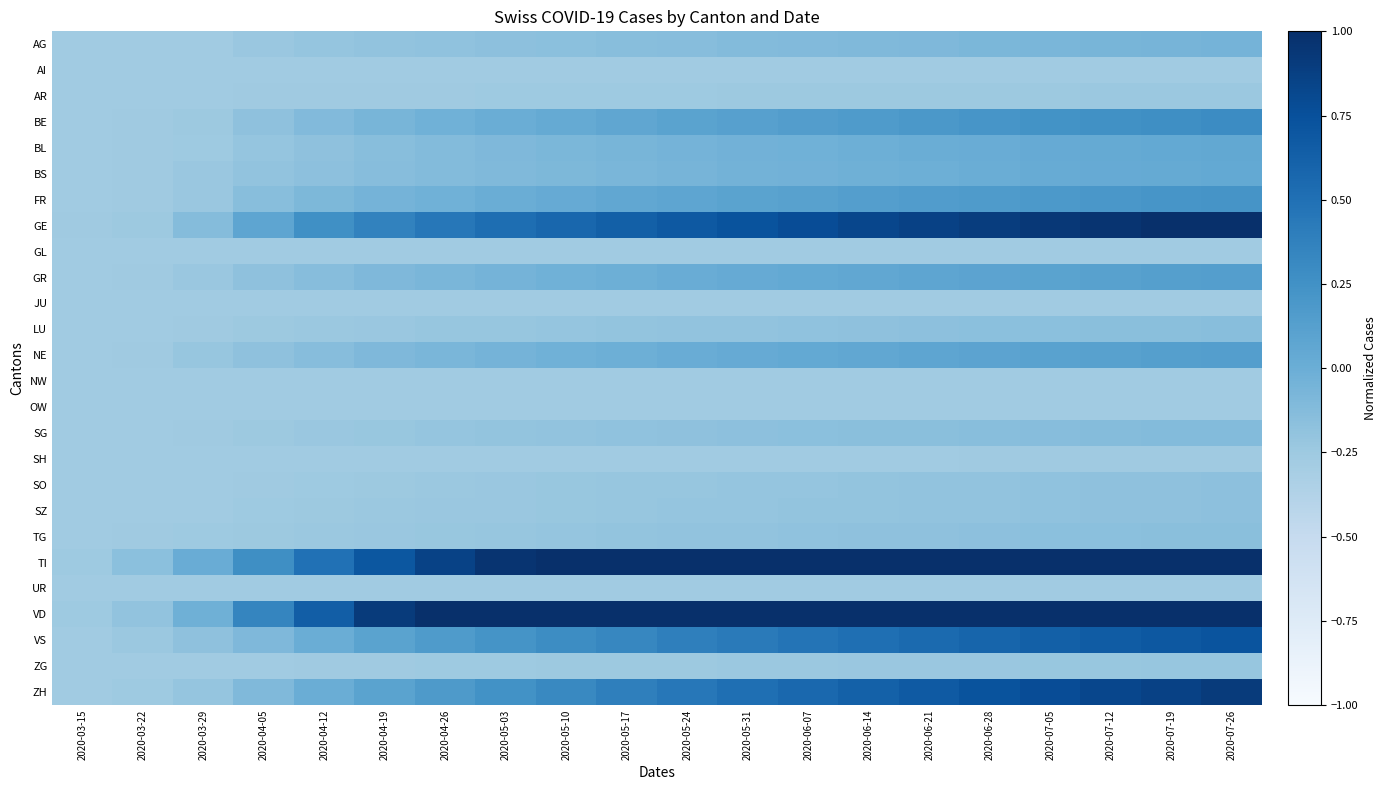

Reading left to right, what are all the values shown in this chart?

AG: 2020-03-15=-0.3	2020-03-22=-0.3	2020-03-29=-0.3	2020-04-05=-0.2	2020-04-12=-0.2	2020-04-19=-0.2	2020-04-26=-0.2	2020-05-03=-0.2	2020-05-10=-0.2	2020-05-17=-0.1	2020-05-24=-0.1	2020-05-31=-0.1	2020-06-07=-0.1	2020-06-14=-0.1	2020-06-21=-0.1	2020-06-28=-0.1	2020-07-05=-0.1	2020-07-12=-0.1	2020-07-19=-0.1	2020-07-26=-0.1
AI: 2020-03-15=-0.3	2020-03-22=-0.3	2020-03-29=-0.3	2020-04-05=-0.3	2020-04-12=-0.3	2020-04-19=-0.3	2020-04-26=-0.3	2020-05-03=-0.3	2020-05-10=-0.3	2020-05-17=-0.3	2020-05-24=-0.3	2020-05-31=-0.3	2020-06-07=-0.3	2020-06-14=-0.3	2020-06-21=-0.3	2020-06-28=-0.3	2020-07-05=-0.3	2020-07-12=-0.3	2020-07-19=-0.3	2020-07-26=-0.3
AR: 2020-03-15=-0.3	2020-03-22=-0.3	2020-03-29=-0.3	2020-04-05=-0.3	2020-04-12=-0.3	2020-04-19=-0.3	2020-04-26=-0.3	2020-05-03=-0.3	2020-05-10=-0.3	2020-05-17=-0.3	2020-05-24=-0.3	2020-05-31=-0.2	2020-06-07=-0.2	2020-06-14=-0.2	2020-06-21=-0.2	2020-06-28=-0.2	2020-07-05=-0.2	2020-07-12=-0.2	2020-07-19=-0.2	2020-07-26=-0.2
BE: 2020-03-15=-0.3	2020-03-22=-0.3	2020-03-29=-0.2	2020-04-05=-0.2	2020-04-12=-0.1	2020-04-19=-0.1	2020-04-26=-0.0	2020-05-03=0.0	2020-05-10=0.0	2020-05-17=0.1	2020-05-24=0.1	2020-05-31=0.1	2020-06-07=0.1	2020-06-14=0.2	2020-06-21=0.2	2020-06-28=0.2	2020-07-05=0.2	2020-07-12=0.3	2020-07-19=0.3	2020-07-26=0.3
BL: 2020-03-15=-0.3	2020-03-22=-0.3	2020-03-29=-0.3	2020-04-05=-0.2	2020-04-12=-0.2	2020-04-19=-0.1	2020-04-26=-0.1	2020-05-03=-0.1	2020-05-10=-0.1	2020-05-17=-0.1	2020-05-24=-0.1	2020-05-31=-0.0	2020-06-07=-0.0	2020-06-14=-0.0	2020-06-21=0.0	2020-06-28=0.0	2020-07-05=0.0	2020-07-12=0.0	2020-07-19=0.0	2020-07-26=0.1
BS: 2020-03-15=-0.3	2020-03-22=-0.3	2020-03-29=-0.2	2020-04-05=-0.2	2020-04-12=-0.2	2020-04-19=-0.1	2020-04-26=-0.1	2020-05-03=-0.1	2020-05-10=-0.1	2020-05-17=-0.1	2020-05-24=-0.1	2020-05-31=-0.0	2020-06-07=-0.0	2020-06-14=-0.0	2020-06-21=-0.0	2020-06-28=0.0	2020-07-05=0.0	2020-07-12=0.0	2020-07-19=0.0	2020-07-26=0.0
FR: 2020-03-15=-0.3	2020-03-22=-0.3	2020-03-29=-0.2	2020-04-05=-0.1	2020-04-12=-0.1	2020-04-19=-0.1	2020-04-26=-0.0	2020-05-03=0.0	2020-05-10=0.0	2020-05-17=0.1	2020-05-24=0.1	2020-05-31=0.1	2020-06-07=0.1	2020-06-14=0.1	2020-06-21=0.2	2020-06-28=0.2	2020-07-05=0.2	2020-07-12=0.2	2020-07-19=0.2	2020-07-26=0.2
GE: 2020-03-15=-0.3	2020-03-22=-0.2	2020-03-29=-0.1	2020-04-05=0.1	2020-04-12=0.3	2020-04-19=0.4	2020-04-26=0.4	2020-05-03=0.5	2020-05-10=0.6	2020-05-17=0.6	2020-05-24=0.7	2020-05-31=0.7	2020-06-07=0.8	2020-06-14=0.8	2020-06-21=0.9	2020-06-28=0.9	2020-07-05=0.9	2020-07-12=1.0	2020-07-19=1.0	2020-07-26=1.0
GL: 2020-03-15=-0.3	2020-03-22=-0.3	2020-03-29=-0.3	2020-04-05=-0.3	2020-04-12=-0.3	2020-04-19=-0.3	2020-04-26=-0.3	2020-05-03=-0.3	2020-05-10=-0.3	2020-05-17=-0.3	2020-05-24=-0.3	2020-05-31=-0.3	2020-06-07=-0.3	2020-06-14=-0.3	2020-06-21=-0.3	2020-06-28=-0.3	2020-07-05=-0.3	2020-07-12=-0.3	2020-07-19=-0.3	2020-07-26=-0.3
GR: 2020-03-15=-0.3	2020-03-22=-0.3	2020-03-29=-0.2	2020-04-05=-0.2	2020-04-12=-0.1	2020-04-19=-0.1	2020-04-26=-0.1	2020-05-03=-0.1	2020-05-10=-0.0	2020-05-17=-0.0	2020-05-24=0.0	2020-05-31=0.0	2020-06-07=0.0	2020-06-14=0.1	2020-06-21=0.1	2020-06-28=0.1	2020-07-05=0.1	2020-07-12=0.1	2020-07-19=0.1	2020-07-26=0.1
JU: 2020-03-15=-0.3	2020-03-22=-0.3	2020-03-29=-0.3	2020-04-05=-0.3	2020-04-12=-0.3	2020-04-19=-0.3	2020-04-26=-0.3	2020-05-03=-0.3	2020-05-10=-0.3	2020-05-17=-0.3	2020-05-24=-0.3	2020-05-31=-0.3	2020-06-07=-0.3	2020-06-14=-0.3	2020-06-21=-0.3	2020-06-28=-0.3	2020-07-05=-0.3	2020-07-12=-0.3	2020-07-19=-0.3	2020-07-26=-0.3
LU: 2020-03-15=-0.3	2020-03-22=-0.3	2020-03-29=-0.3	2020-04-05=-0.2	2020-04-12=-0.2	2020-04-19=-0.2	2020-04-26=-0.2	2020-05-03=-0.2	2020-05-10=-0.2	2020-05-17=-0.2	2020-05-24=-0.2	2020-05-31=-0.2	2020-06-07=-0.2	2020-06-14=-0.2	2020-06-21=-0.2	2020-06-28=-0.2	2020-07-05=-0.2	2020-07-12=-0.2	2020-07-19=-0.1	2020-07-26=-0.1
NE: 2020-03-15=-0.3	2020-03-22=-0.3	2020-03-29=-0.2	2020-04-05=-0.2	2020-04-12=-0.1	2020-04-19=-0.1	2020-04-26=-0.1	2020-05-03=-0.1	2020-05-10=-0.0	2020-05-17=-0.0	2020-05-24=0.0	2020-05-31=0.0	2020-06-07=0.0	2020-06-14=0.1	2020-06-21=0.1	2020-06-28=0.1	2020-07-05=0.1	2020-07-12=0.1	2020-07-19=0.1	2020-07-26=0.1
NW: 2020-03-15=-0.3	2020-03-22=-0.3	2020-03-29=-0.3	2020-04-05=-0.3	2020-04-12=-0.3	2020-04-19=-0.3	2020-04-26=-0.3	2020-05-03=-0.3	2020-05-10=-0.3	2020-05-17=-0.3	2020-05-24=-0.3	2020-05-31=-0.3	2020-06-07=-0.3	2020-06-14=-0.3	2020-06-21=-0.3	2020-06-28=-0.3	2020-07-05=-0.3	2020-07-12=-0.3	2020-07-19=-0.3	2020-07-26=-0.3
OW: 2020-03-15=-0.3	2020-03-22=-0.3	2020-03-29=-0.3	2020-04-05=-0.3	2020-04-12=-0.3	2020-04-19=-0.3	2020-04-26=-0.3	2020-05-03=-0.3	2020-05-10=-0.3	2020-05-17=-0.3	2020-05-24=-0.3	2020-05-31=-0.3	2020-06-07=-0.3	2020-06-14=-0.3	2020-06-21=-0.3	2020-06-28=-0.3	2020-07-05=-0.3	2020-07-12=-0.3	2020-07-19=-0.3	2020-07-26=-0.3
SG: 2020-03-15=-0.3	2020-03-22=-0.3	2020-03-29=-0.3	2020-04-05=-0.2	2020-04-12=-0.2	2020-04-19=-0.2	2020-04-26=-0.2	2020-05-03=-0.2	2020-05-10=-0.2	2020-05-17=-0.2	2020-05-24=-0.2	2020-05-31=-0.2	2020-06-07=-0.2	2020-06-14=-0.2	2020-06-21=-0.1	2020-06-28=-0.1	2020-07-05=-0.1	2020-07-12=-0.1	2020-07-19=-0.1	2020-07-26=-0.1
SH: 2020-03-15=-0.3	2020-03-22=-0.3	2020-03-29=-0.3	2020-04-05=-0.3	2020-04-12=-0.3	2020-04-19=-0.3	2020-04-26=-0.3	2020-05-03=-0.3	2020-05-10=-0.3	2020-05-17=-0.3	2020-05-24=-0.3	2020-05-31=-0.3	2020-06-07=-0.3	2020-06-14=-0.3	2020-06-21=-0.3	2020-06-28=-0.3	2020-07-05=-0.3	2020-07-12=-0.3	2020-07-19=-0.3	2020-07-26=-0.3
SO: 2020-03-15=-0.3	2020-03-22=-0.3	2020-03-29=-0.3	2020-04-05=-0.3	2020-04-12=-0.3	2020-04-19=-0.2	2020-04-26=-0.2	2020-05-03=-0.2	2020-05-10=-0.2	2020-05-17=-0.2	2020-05-24=-0.2	2020-05-31=-0.2	2020-06-07=-0.2	2020-06-14=-0.2	2020-06-21=-0.2	2020-06-28=-0.2	2020-07-05=-0.2	2020-07-12=-0.2	2020-07-19=-0.2	2020-07-26=-0.2
SZ: 2020-03-15=-0.3	2020-03-22=-0.3	2020-03-29=-0.3	2020-04-05=-0.3	2020-04-12=-0.2	2020-04-19=-0.2	2020-04-26=-0.2	2020-05-03=-0.2	2020-05-10=-0.2	2020-05-17=-0.2	2020-05-24=-0.2	2020-05-31=-0.2	2020-06-07=-0.2	2020-06-14=-0.2	2020-06-21=-0.2	2020-06-28=-0.2	2020-07-05=-0.2	2020-07-12=-0.2	2020-07-19=-0.2	2020-07-26=-0.2
TG: 2020-03-15=-0.3	2020-03-22=-0.3	2020-03-29=-0.3	2020-04-05=-0.2	2020-04-12=-0.2	2020-04-19=-0.2	2020-04-26=-0.2	2020-05-03=-0.2	2020-05-10=-0.2	2020-05-17=-0.2	2020-05-24=-0.2	2020-05-31=-0.2	2020-06-07=-0.2	2020-06-14=-0.2	2020-06-21=-0.2	2020-06-28=-0.2	2020-07-05=-0.2	2020-07-12=-0.2	2020-07-19=-0.2	2020-07-26=-0.1
TI: 2020-03-15=-0.3	2020-03-22=-0.2	2020-03-29=0.0	2020-04-05=0.3	2020-04-12=0.5	2020-04-19=0.7	2020-04-26=0.9	2020-05-03=1.0	2020-05-10=1.0	2020-05-17=1.0	2020-05-24=1.0	2020-05-31=1.0	2020-06-07=1.0	2020-06-14=1.0	2020-06-21=1.0	2020-06-28=1.0	2020-07-05=1.0	2020-07-12=1.0	2020-07-19=1.0	2020-07-26=1.0
UR: 2020-03-15=-0.3	2020-03-22=-0.3	2020-03-29=-0.3	2020-04-05=-0.3	2020-04-12=-0.3	2020-04-19=-0.3	2020-04-26=-0.3	2020-05-03=-0.3	2020-05-10=-0.3	2020-05-17=-0.3	2020-05-24=-0.3	2020-05-31=-0.3	2020-06-07=-0.3	2020-06-14=-0.3	2020-06-21=-0.3	2020-06-28=-0.3	2020-07-05=-0.3	2020-07-12=-0.3	2020-07-19=-0.3	2020-07-26=-0.3
VD: 2020-03-15=-0.3	2020-03-22=-0.2	2020-03-29=-0.0	2020-04-05=0.3	2020-04-12=0.6	2020-04-19=0.9	2020-04-26=1.0	2020-05-03=1.0	2020-05-10=1.0	2020-05-17=1.0	2020-05-24=1.0	2020-05-31=1.0	2020-06-07=1.0	2020-06-14=1.0	2020-06-21=1.0	2020-06-28=1.0	2020-07-05=1.0	2020-07-12=1.0	2020-07-19=1.0	2020-07-26=1.0
VS: 2020-03-15=-0.3	2020-03-22=-0.2	2020-03-29=-0.2	2020-04-05=-0.1	2020-04-12=0.0	2020-04-19=0.1	2020-04-26=0.2	2020-05-03=0.2	2020-05-10=0.3	2020-05-17=0.3	2020-05-24=0.4	2020-05-31=0.4	2020-06-07=0.5	2020-06-14=0.5	2020-06-21=0.6	2020-06-28=0.6	2020-07-05=0.6	2020-07-12=0.7	2020-07-19=0.7	2020-07-26=0.7
ZG: 2020-03-15=-0.3	2020-03-22=-0.3	2020-03-29=-0.3	2020-04-05=-0.3	2020-04-12=-0.3	2020-04-19=-0.3	2020-04-26=-0.3	2020-05-03=-0.3	2020-05-10=-0.2	2020-05-17=-0.2	2020-05-24=-0.2	2020-05-31=-0.2	2020-06-07=-0.2	2020-06-14=-0.2	2020-06-21=-0.2	2020-06-28=-0.2	2020-07-05=-0.2	2020-07-12=-0.2	2020-07-19=-0.2	2020-07-26=-0.2
ZH: 2020-03-15=-0.3	2020-03-22=-0.3	2020-03-29=-0.2	2020-04-05=-0.1	2020-04-12=0.0	2020-04-19=0.1	2020-04-26=0.2	2020-05-03=0.2	2020-05-10=0.3	2020-05-17=0.4	2020-05-24=0.5	2020-05-31=0.5	2020-06-07=0.6	2020-06-14=0.6	2020-06-21=0.7	2020-06-28=0.7	2020-07-05=0.8	2020-07-12=0.8	2020-07-19=0.9	2020-07-26=0.9